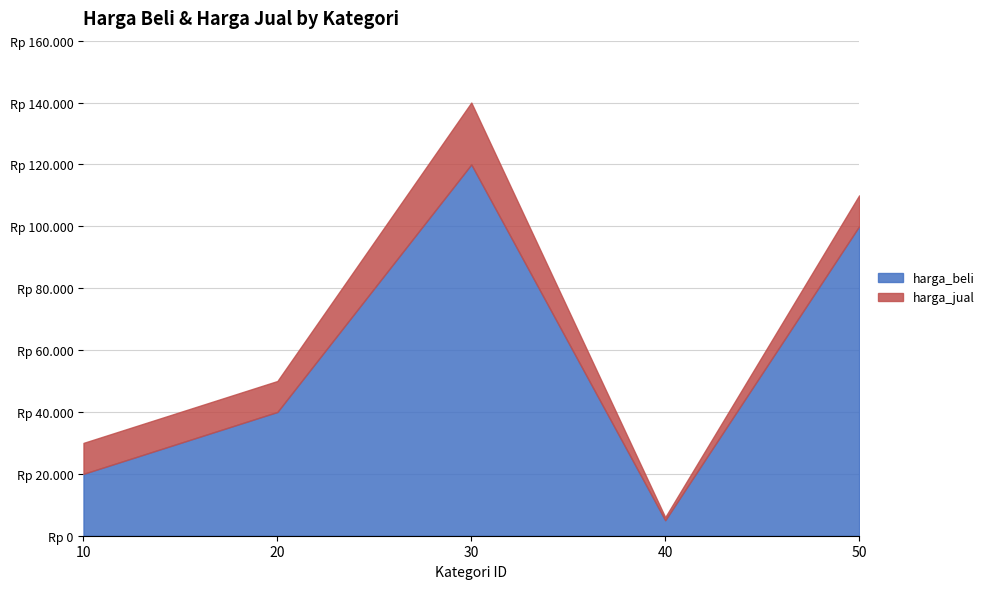

How many interior local valleys does the harga_jual series have?

1